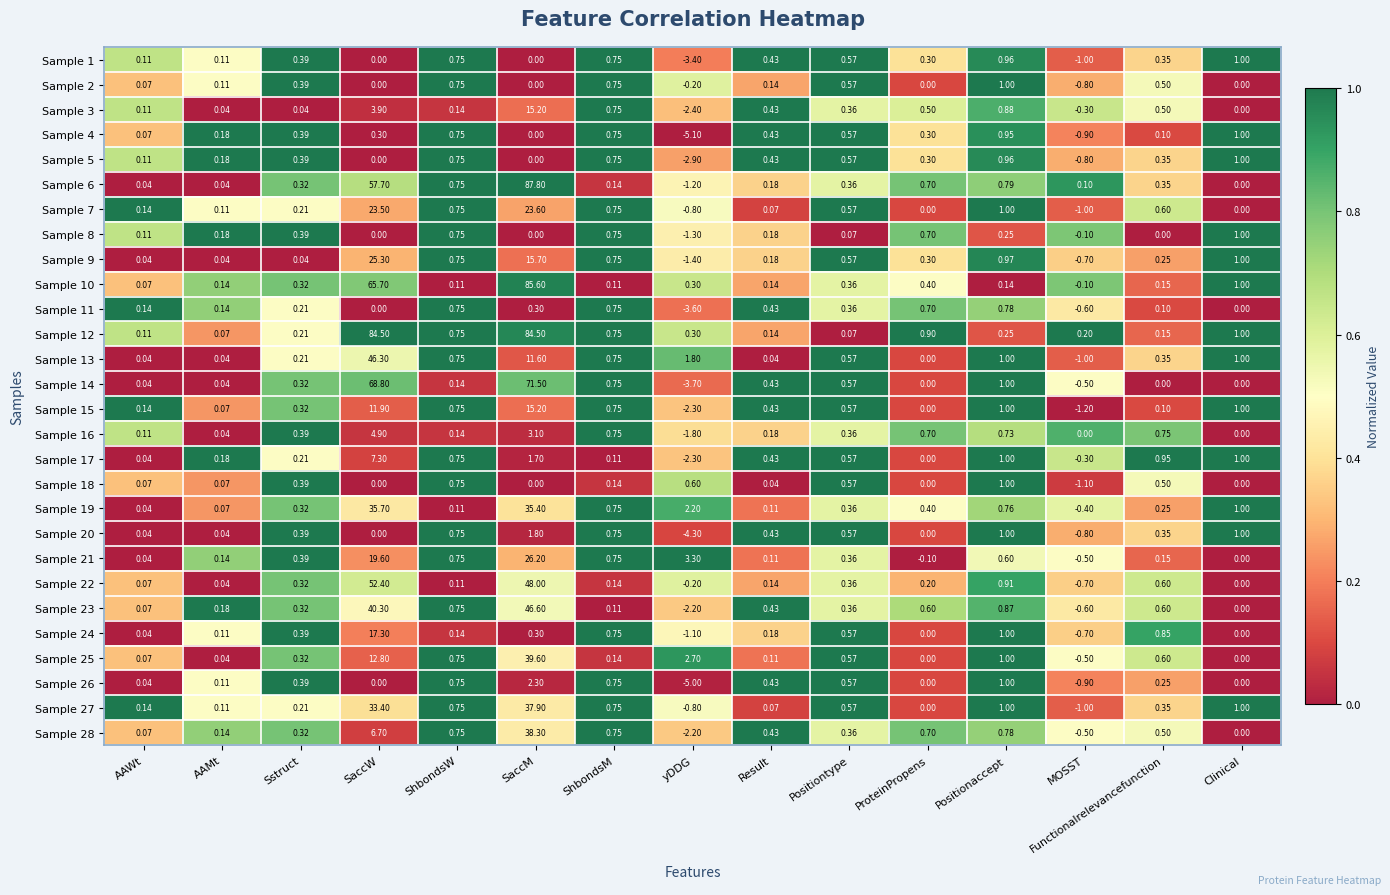

At which label does Sample 17 first exceed 0?

AAWt